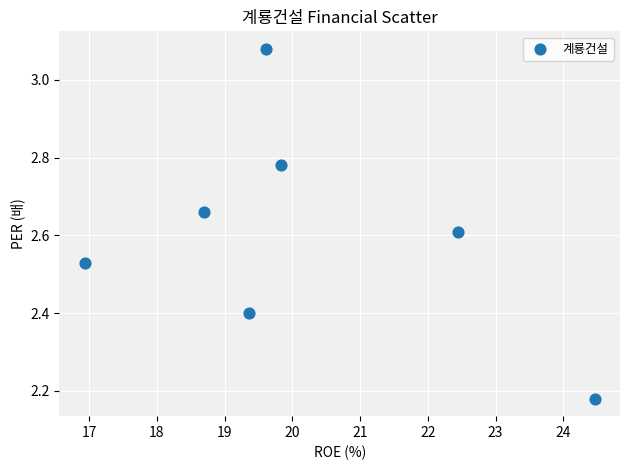

What is the range of X values (max minus min)?

7.5